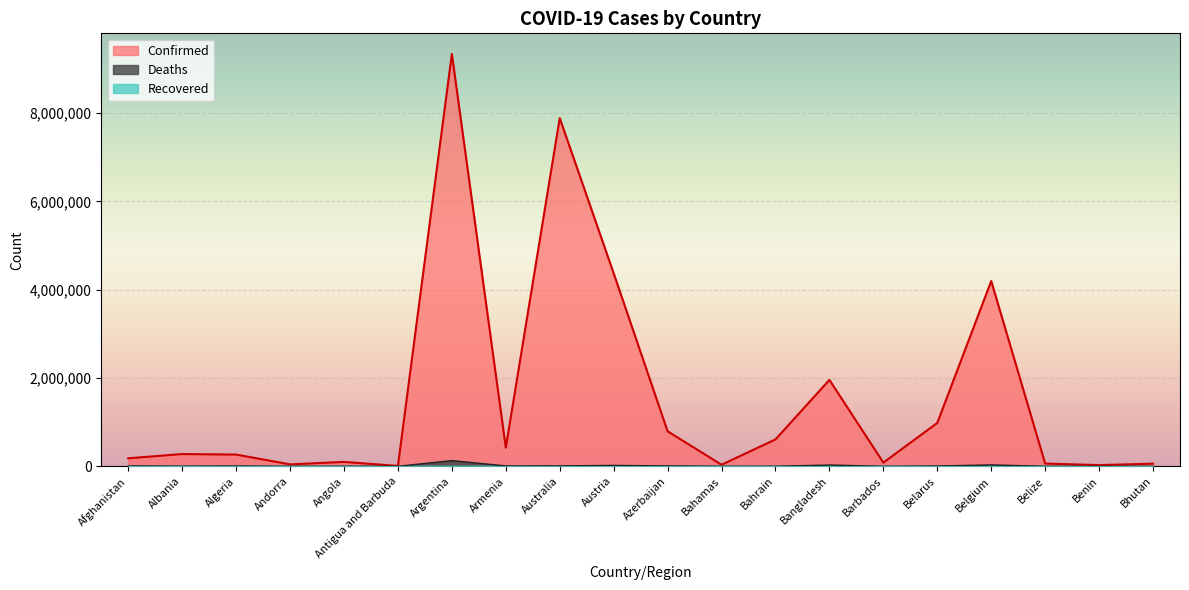

What is the label of the 19th point from the left?

Benin